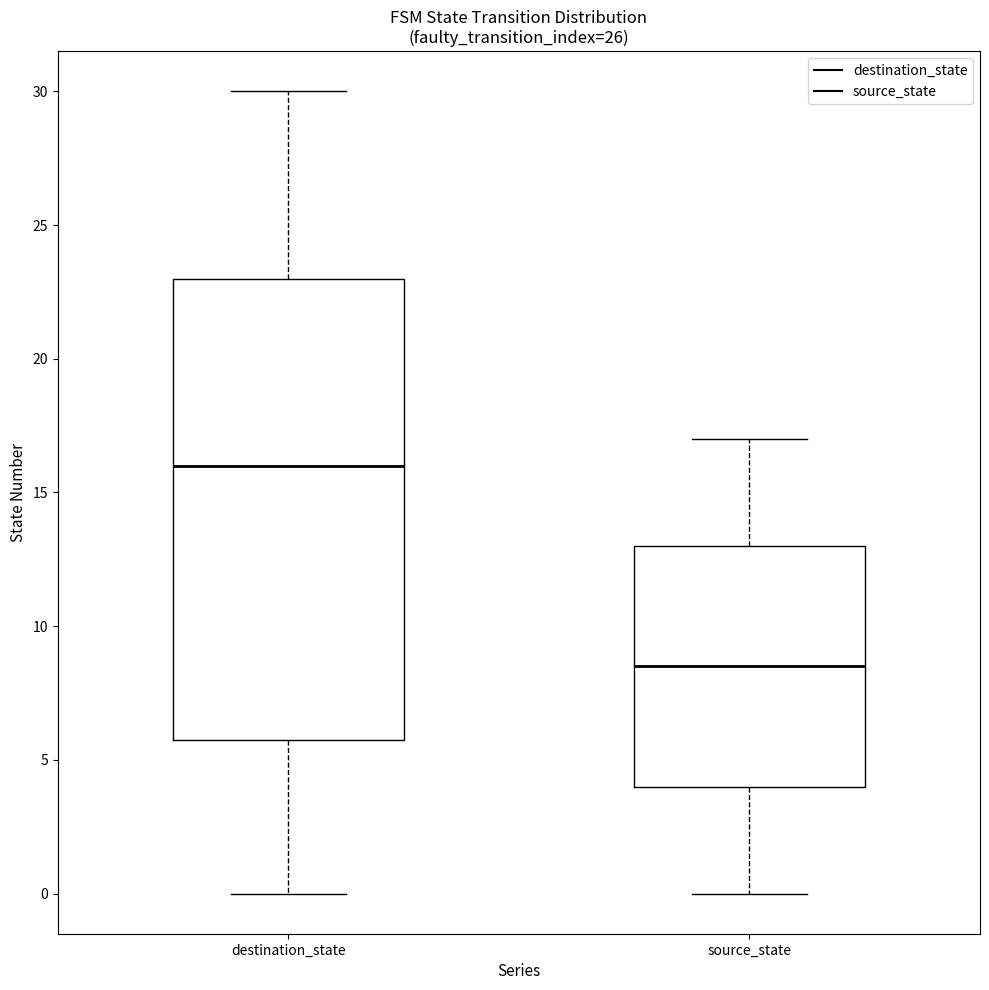

Which box's median line is the lowest?

source_state